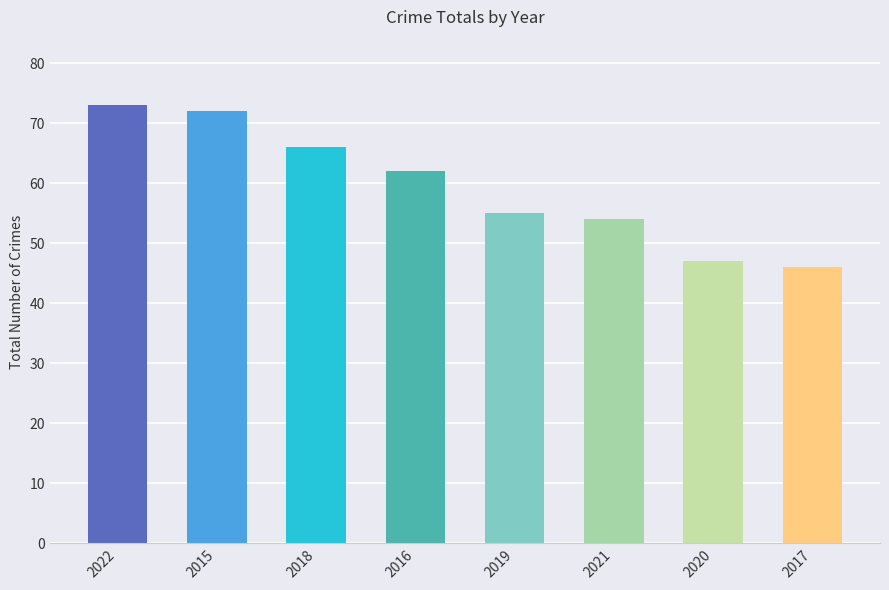

What is the ratio of the value at 2016 to the value at 2019?

1.1